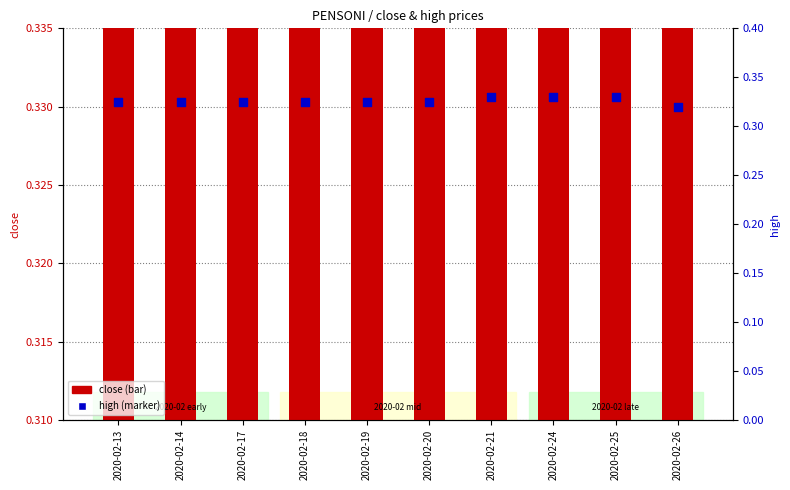

At how many categories does at least one series exceed 0?

10